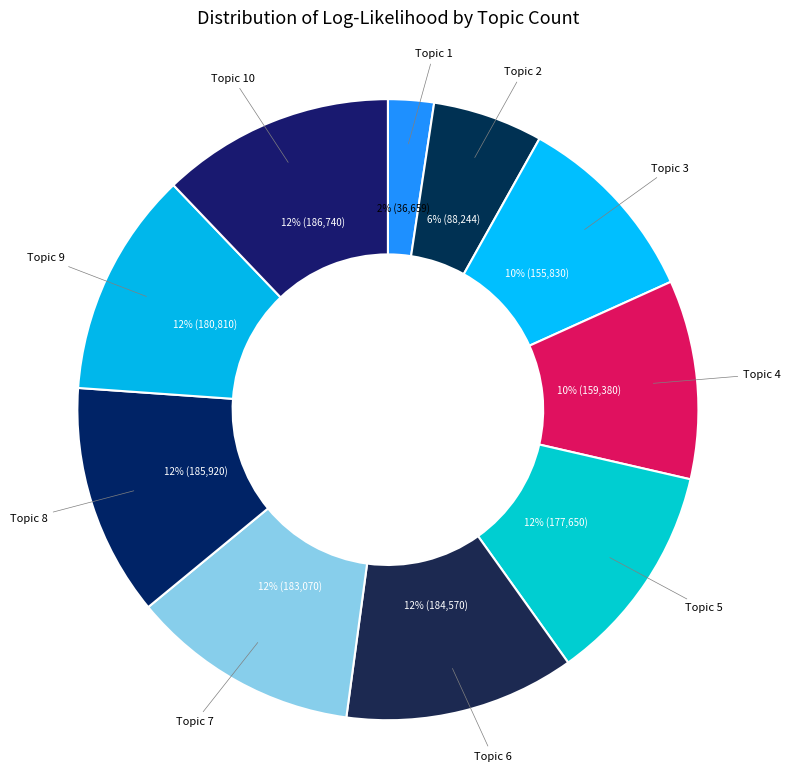

Count the number of slices in the pie.

10